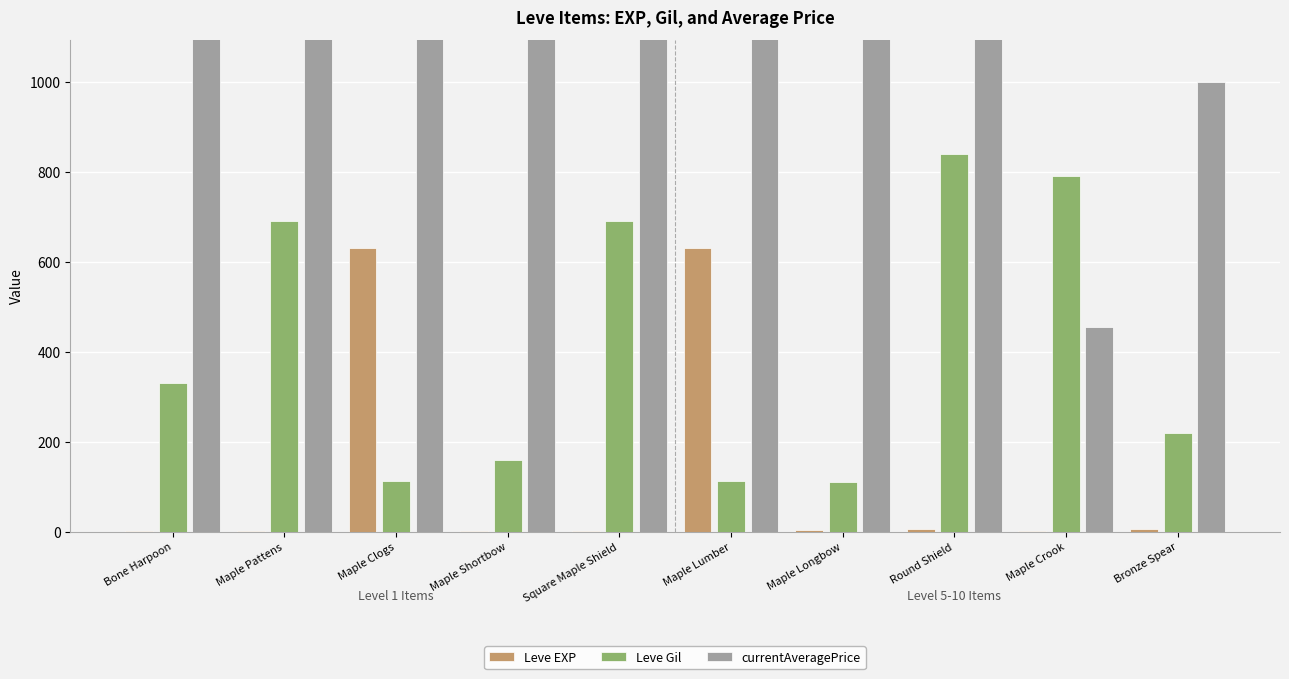

Reading left to right, what are all the values shown in this chart?

Leve EXP: Bone Harpoon=1	Maple Pattens=1	Maple Clogs=630	Maple Shortbow=1	Square Maple Shield=1	Maple Lumber=630	Maple Longbow=4	Round Shield=6	Maple Crook=2	Bronze Spear=5
Leve Gil: Bone Harpoon=330	Maple Pattens=690	Maple Clogs=112	Maple Shortbow=160	Square Maple Shield=690	Maple Lumber=113	Maple Longbow=110	Round Shield=840	Maple Crook=790	Bronze Spear=220
currentAveragePrice: Bone Harpoon=1820	Maple Pattens=3763	Maple Clogs=87000000	Maple Shortbow=1893	Square Maple Shield=2219	Maple Lumber=5361	Maple Longbow=1894	Round Shield=29500	Maple Crook=455	Bronze Spear=1000